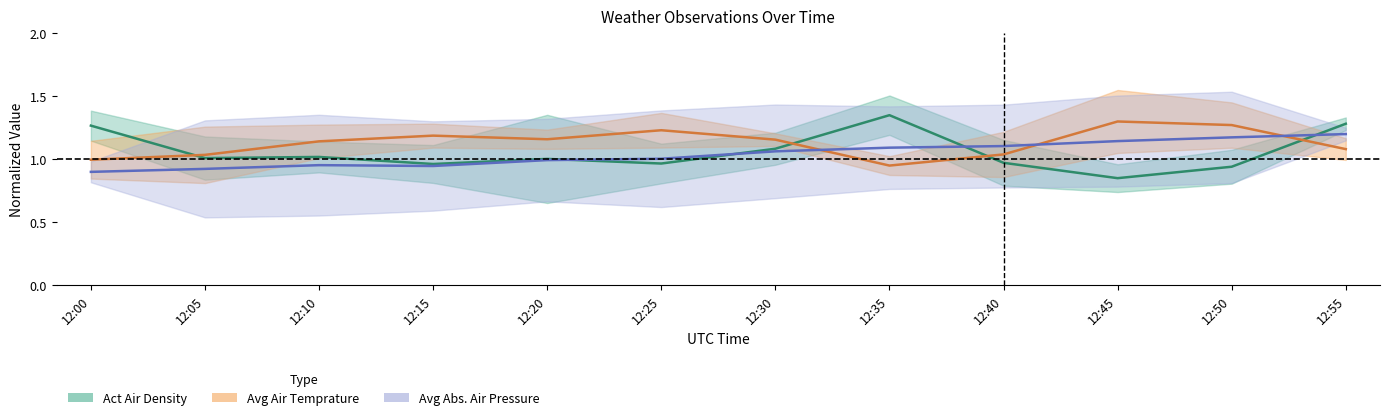

Is it true that Avg Air Temprature equals 1.9 at 12:15?

False